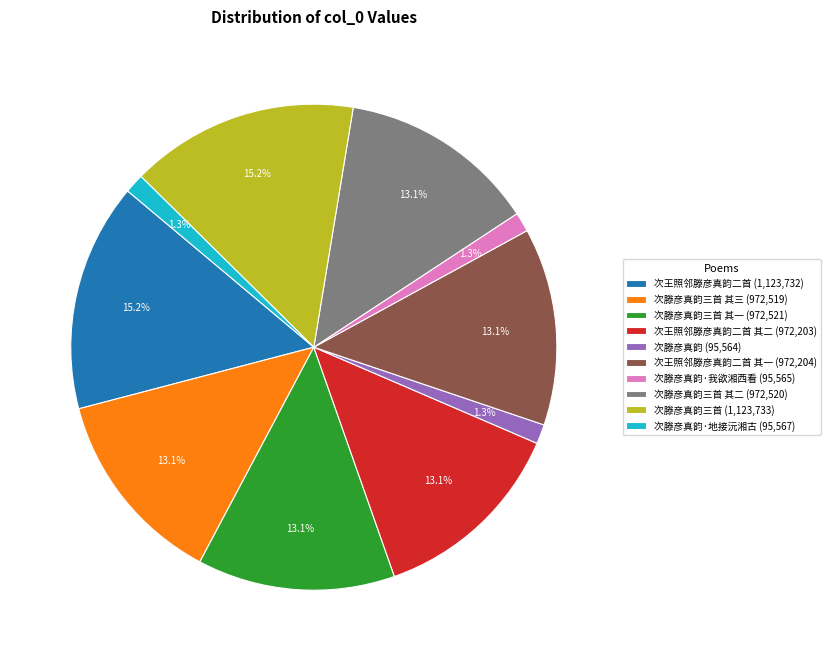

What portion of the pie excludes 次王照邻滕彦真韵二首 其二 (972,203)?

86.9%